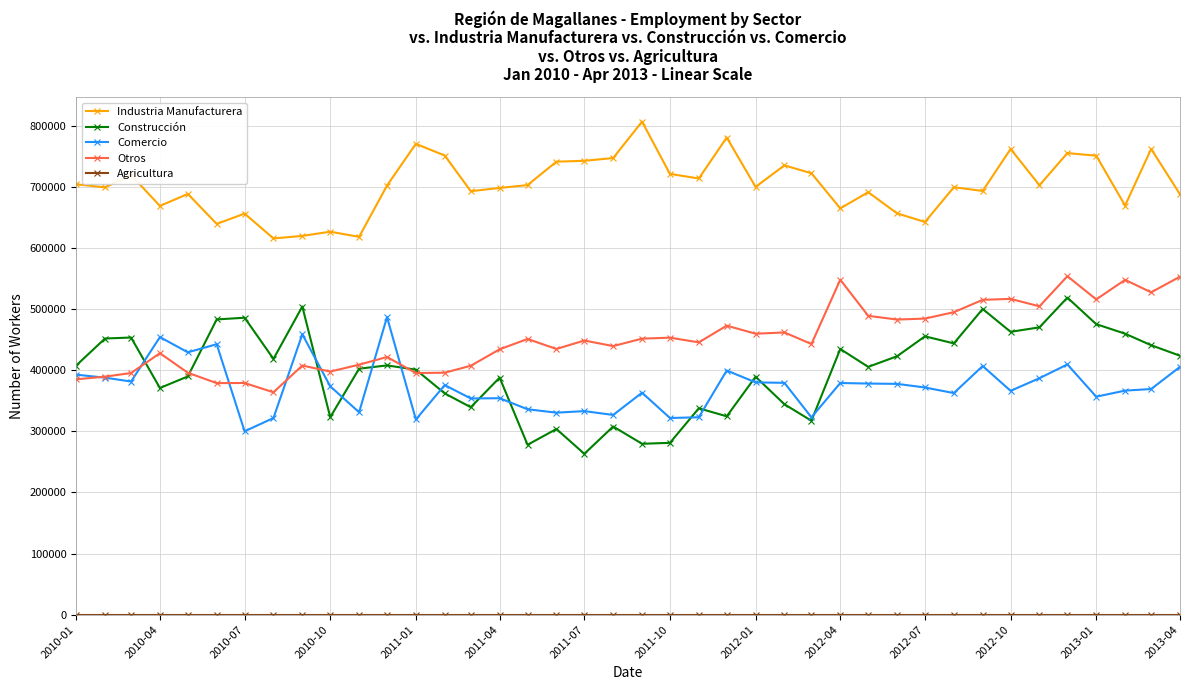

True or false: Construcción has more than 1 points higher than both neighbors.

True